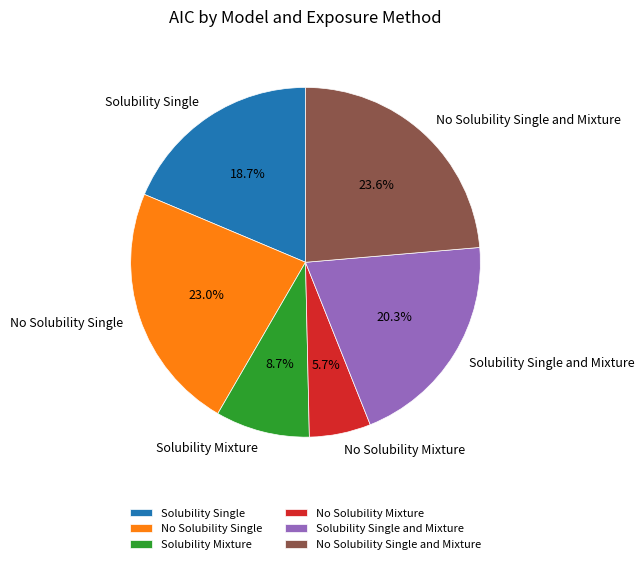

Is No Solubility Single the majority of the pie?

No